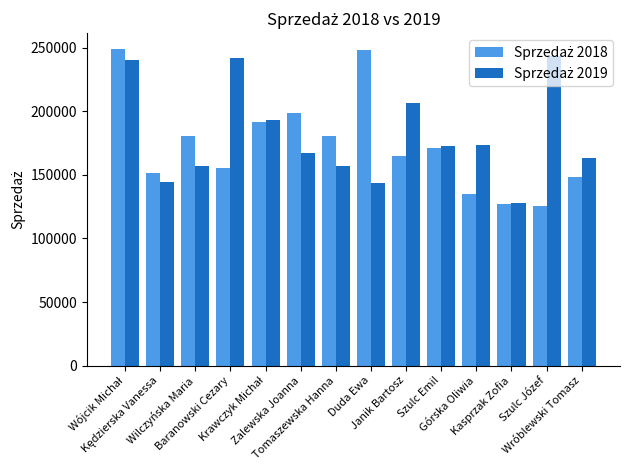

What is the smallest value displayed?

125924.8